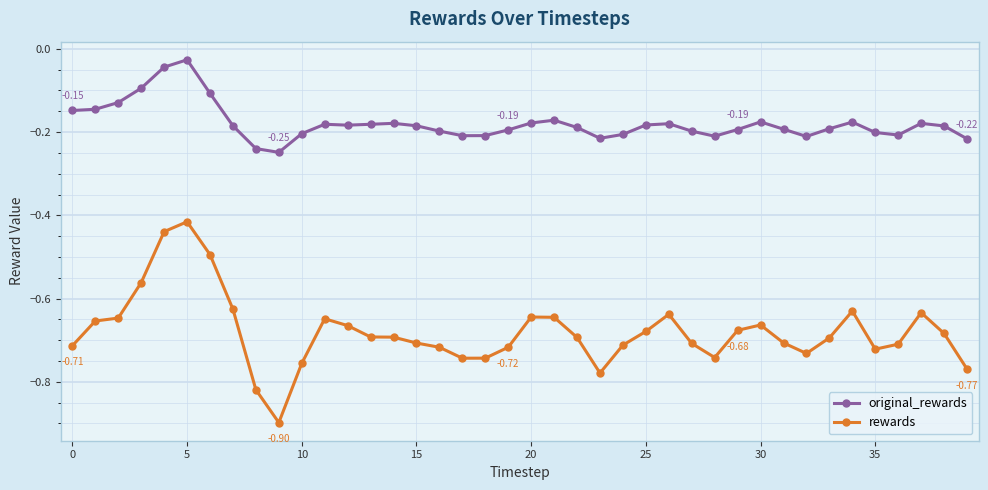

In original_rewards, how many points are lower than both neighbors (excluding endpoints)?

7